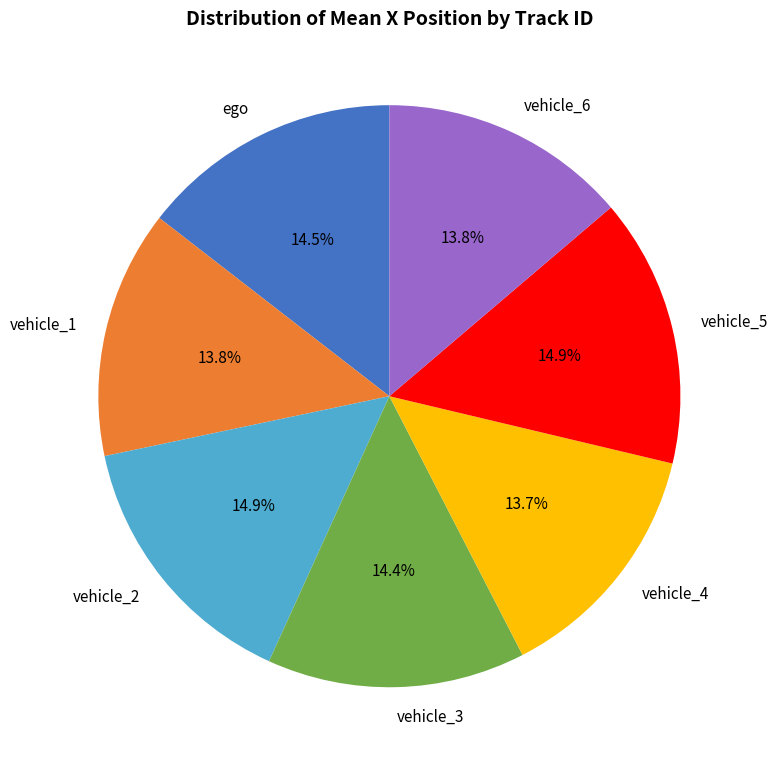

To the nearest percent, what portion does vehicle_6 represent?

14%